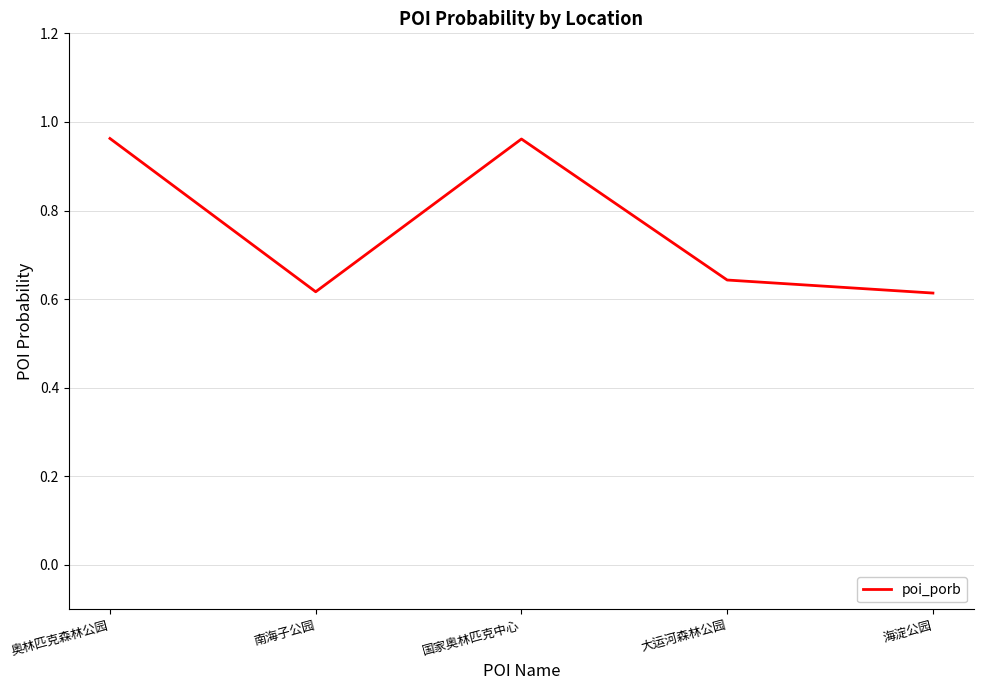

What is the difference between the maximum and minimum values?

0.3